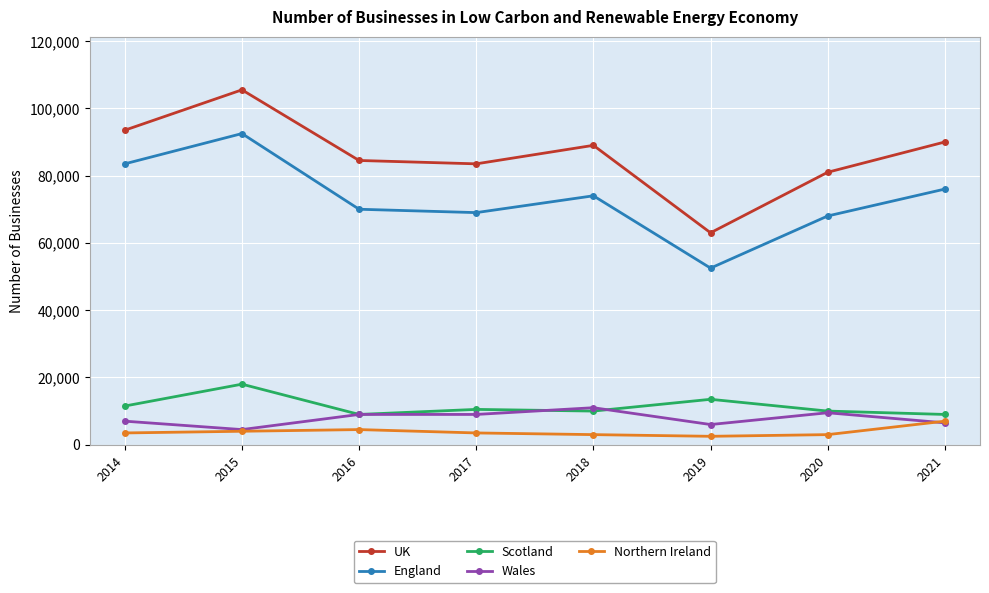

True or false: UK and Scotland intersect in this chart.

False